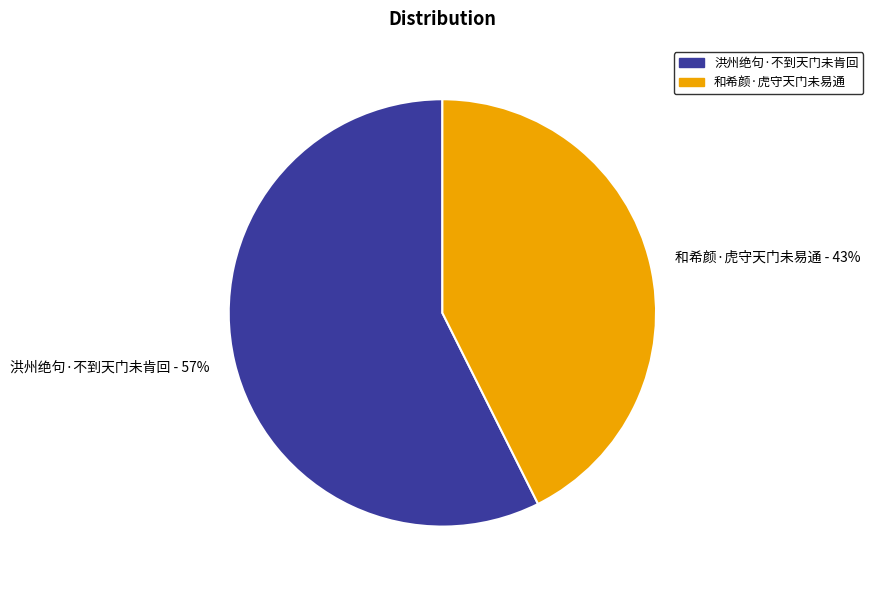

How many slices are in this pie chart?

2